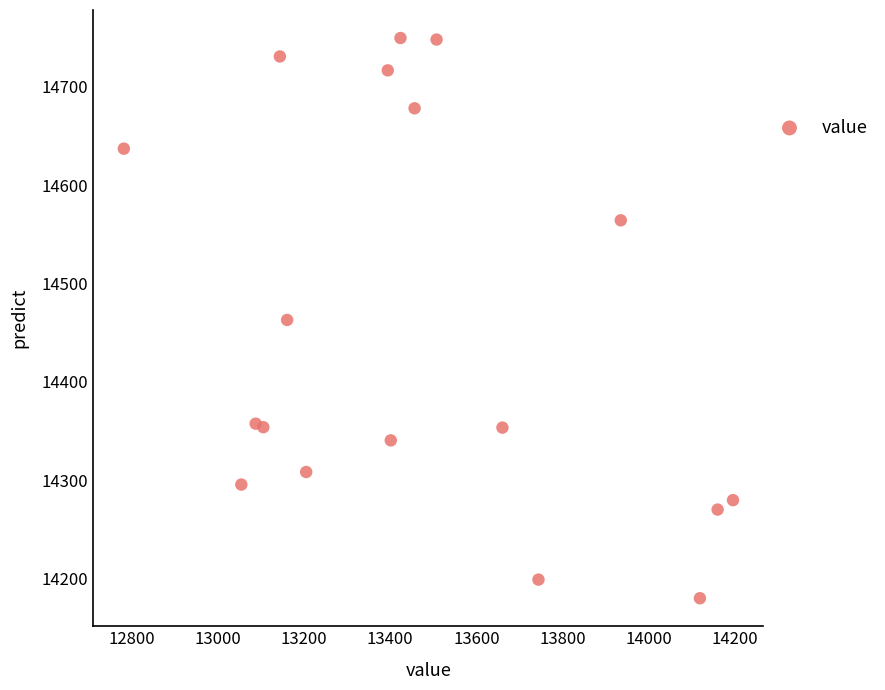

What is the range of X values (max minus min)?

1414.2